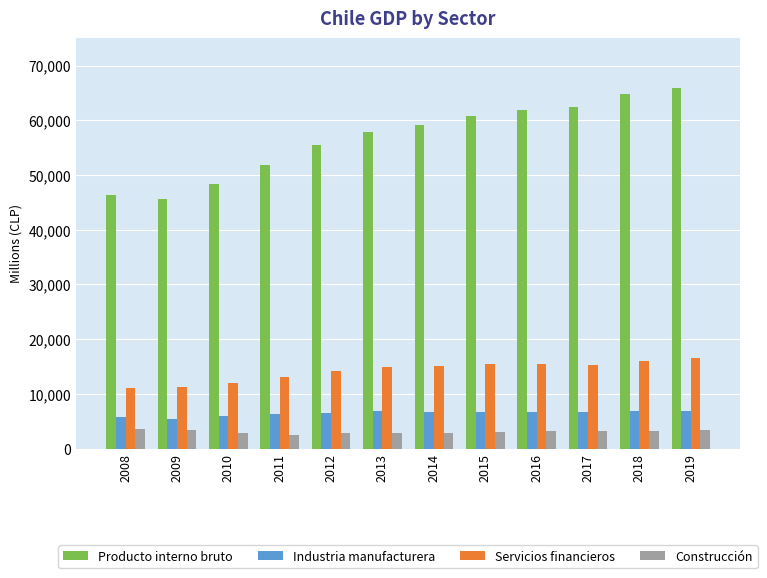

Which series has the widest spread of values?

Producto interno bruto